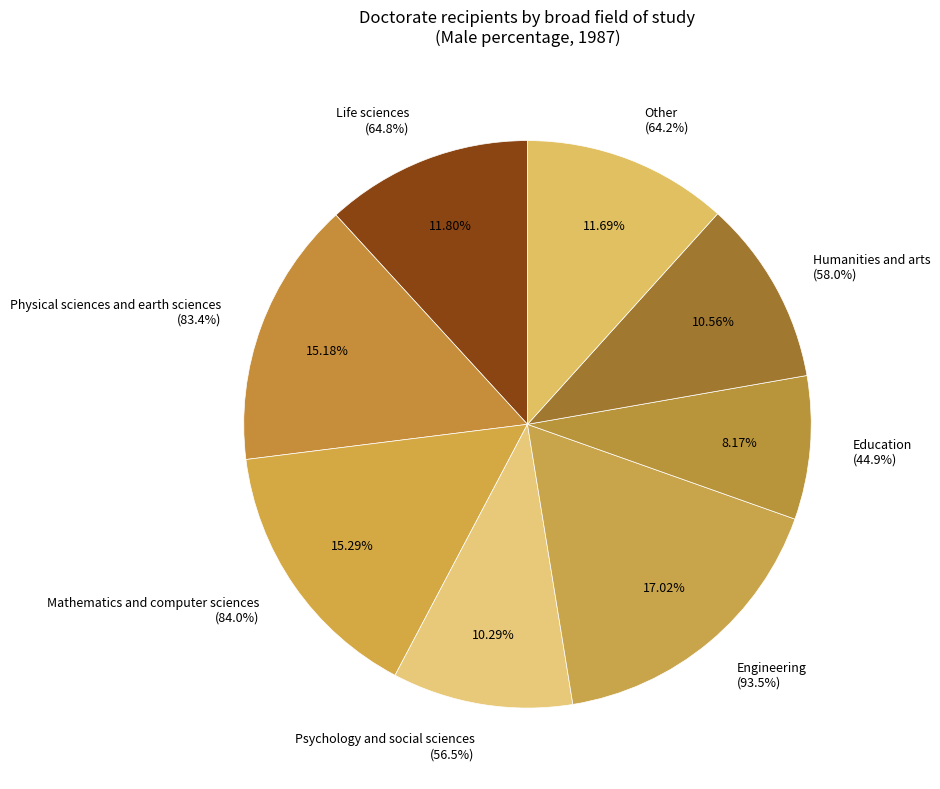

To the nearest percent, what is the combined percentage of Education and Engineering?

25%